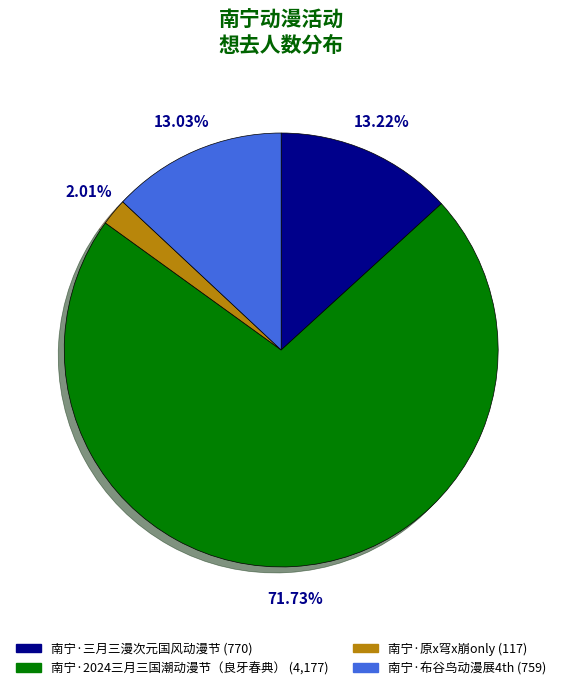

Is it true that 南宁·三月三漫次元国风动漫节 is 6% of the pie?

False